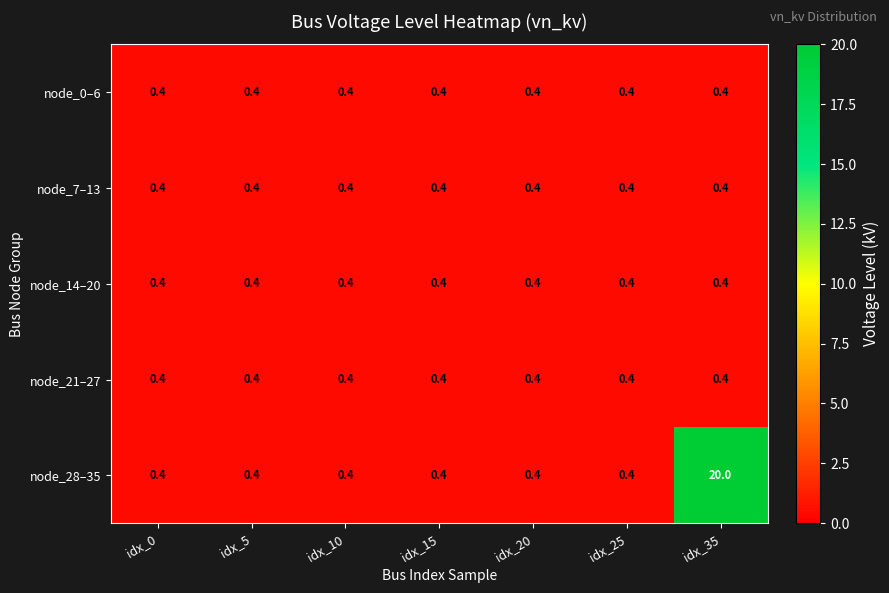

True or false: node_14–20 has a value of 0.7 at idx_15.

False